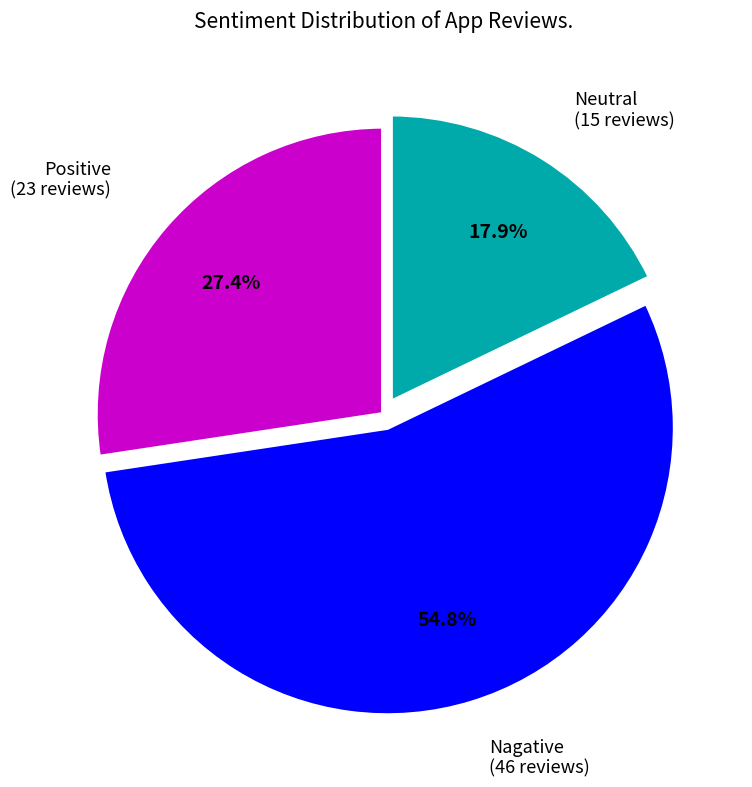

Does any single category account for the majority?

Yes